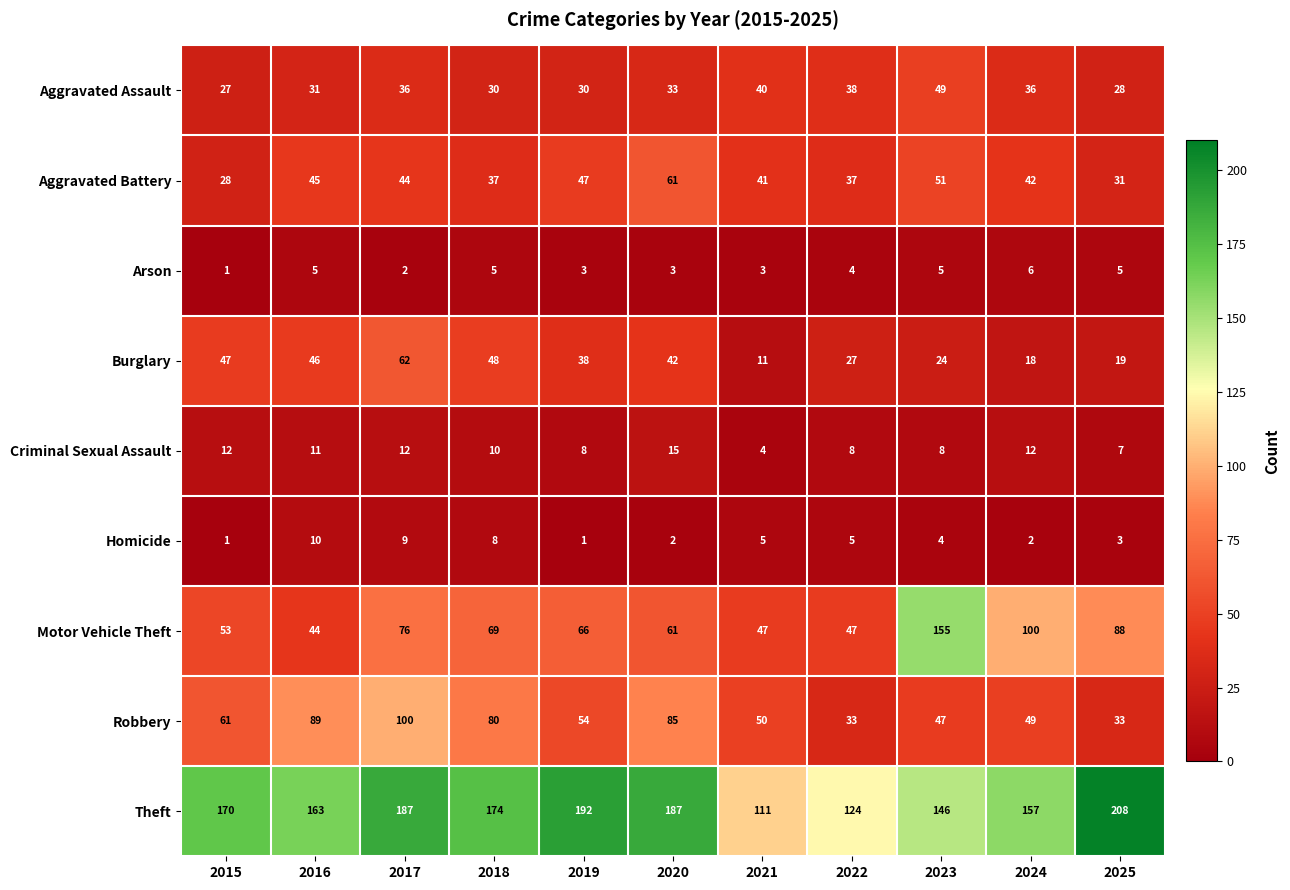

The Robbery series shows 66 at 2021. True or false?

False